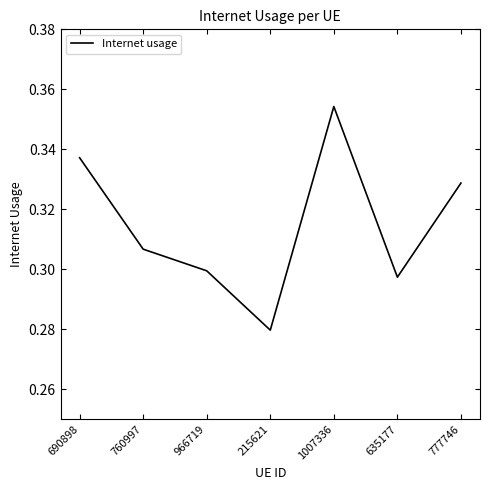

True or false: there are more than 2 points higher than both neighbors.

False